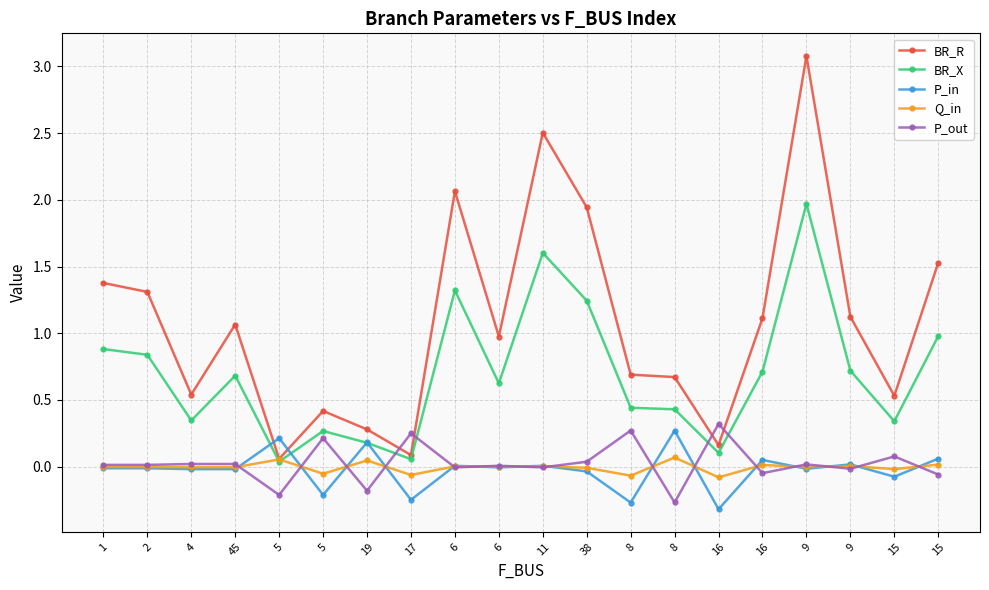

Reading left to right, what are all the values shown in this chart?

BR_R: 1.4	1.3	0.5	1.1	0.1	0.4	0.3	0.1	2.1	1.0	2.5	1.9	0.7	0.7	0.2	1.1	3.1	1.1	0.5	1.5
BR_X: 0.9	0.8	0.3	0.7	0.0	0.3	0.2	0.1	1.3	0.6	1.6	1.2	0.4	0.4	0.1	0.7	2.0	0.7	0.3	1.0
P_in: -0.0	-0.0	-0.0	-0.0	0.2	-0.2	0.2	-0.2	0.0	-0.0	0.0	-0.0	-0.3	0.3	-0.3	0.0	-0.0	0.0	-0.1	0.1
Q_in: -0.0	-0.0	-0.0	-0.0	0.1	-0.1	0.0	-0.1	0.0	-0.0	0.0	-0.0	-0.1	0.1	-0.1	0.0	-0.0	0.0	-0.0	0.0
P_out: 0.0	0.0	0.0	0.0	-0.2	0.2	-0.2	0.2	-0.0	0.0	-0.0	0.0	0.3	-0.3	0.3	-0.0	0.0	-0.0	0.1	-0.1